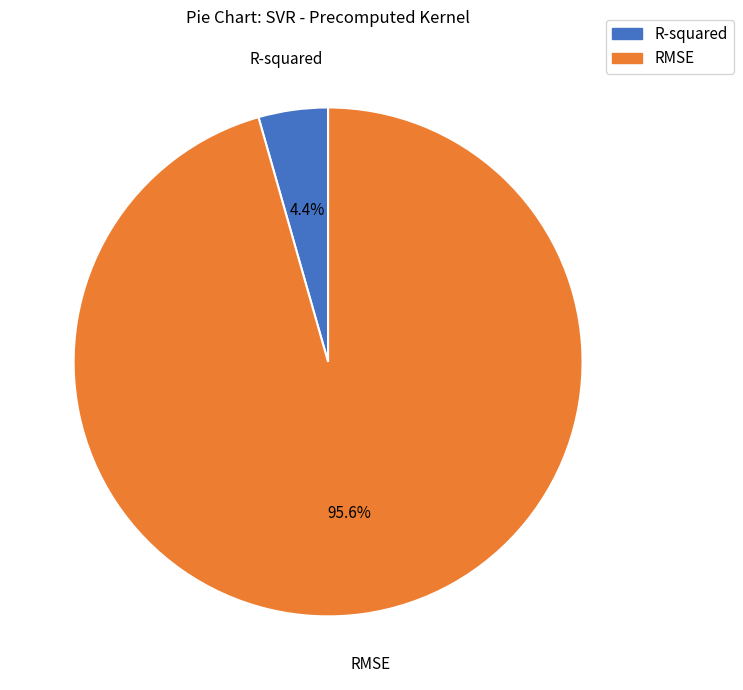

What portion of the pie excludes R-squared?

95.6%